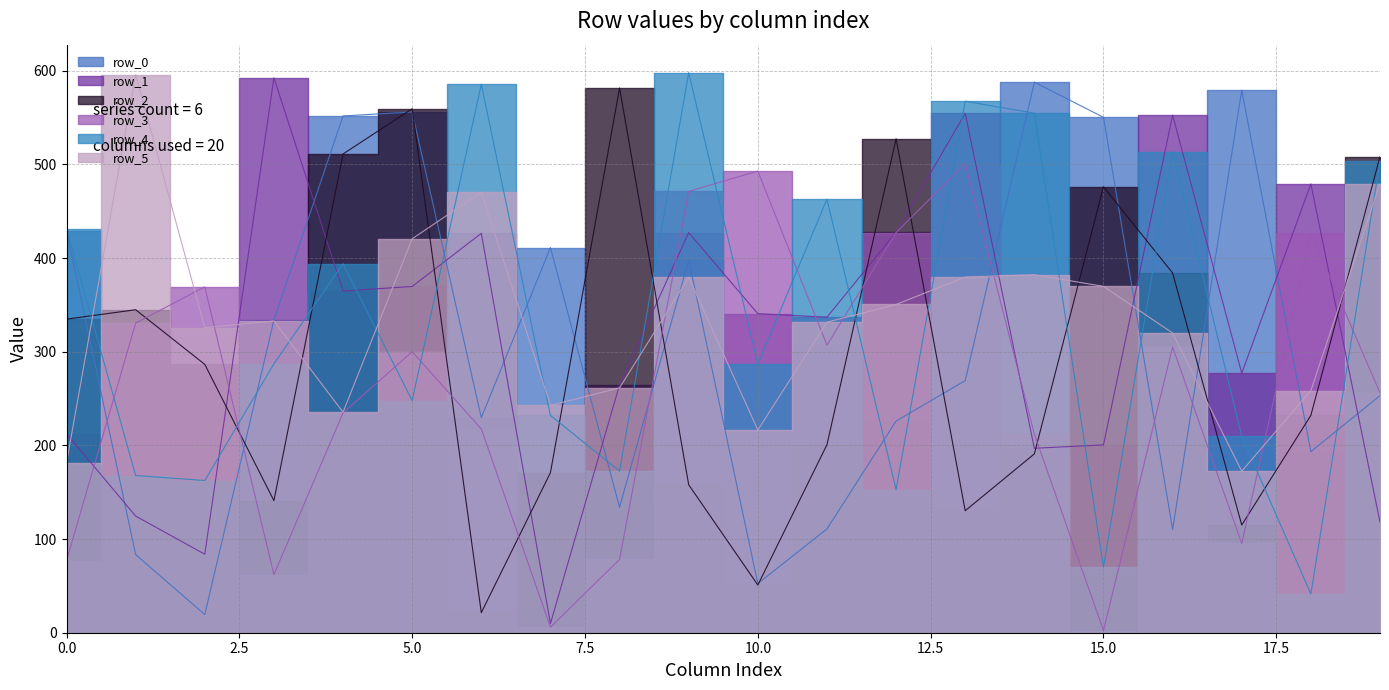

What is the maximum value for row_5?

595.8